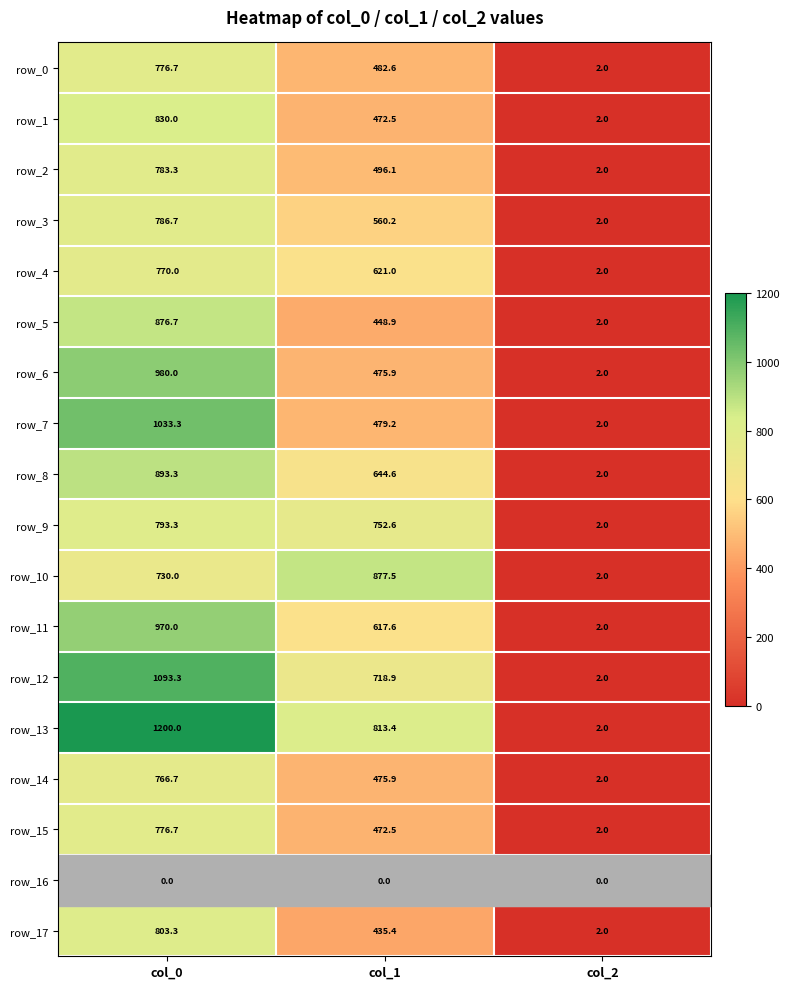

What is the total value across all series at col_1?

9844.8